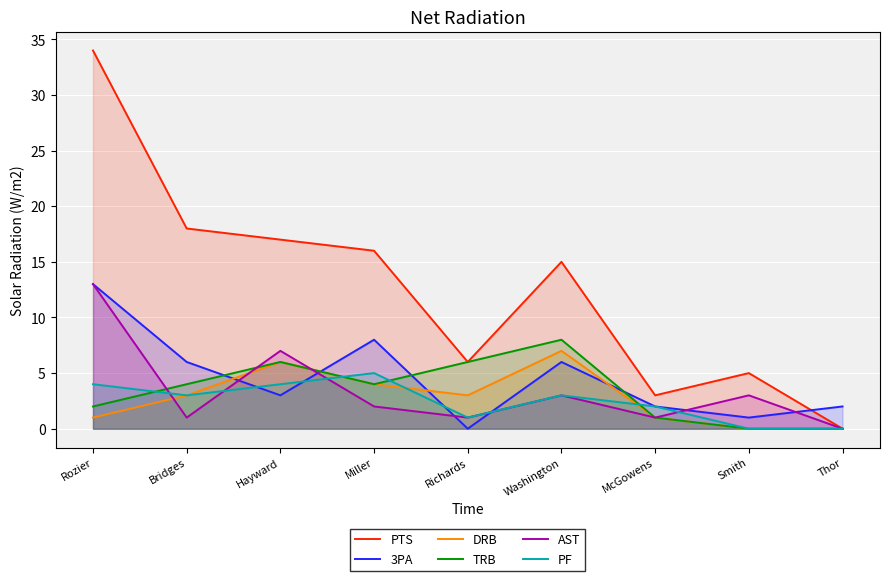

True or false: PF has a value of 5 at Rozier.

False